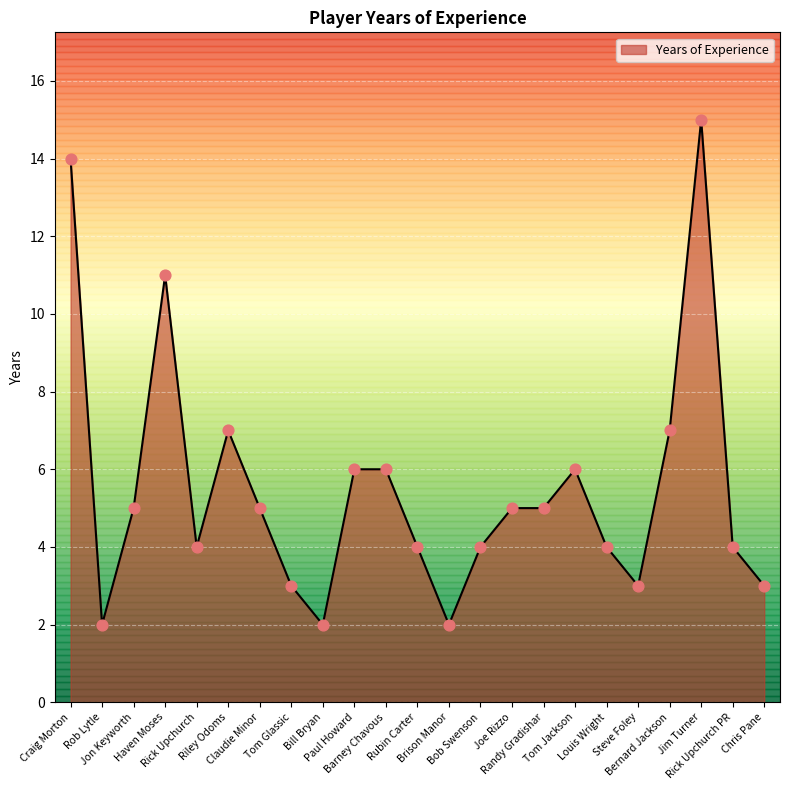

What is the change in value from Bernard Jackson to Jim Turner?

+8